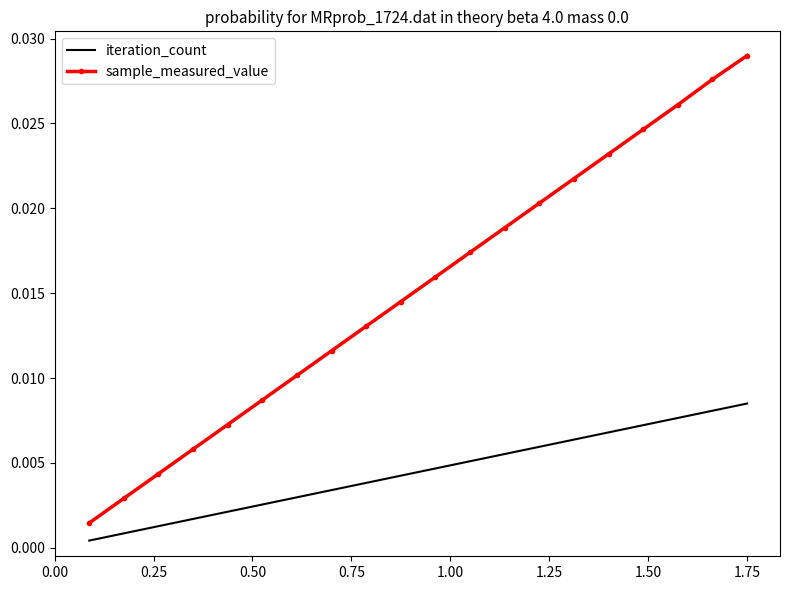

True or false: sample_measured_value and iteration_count cross at least once.

False